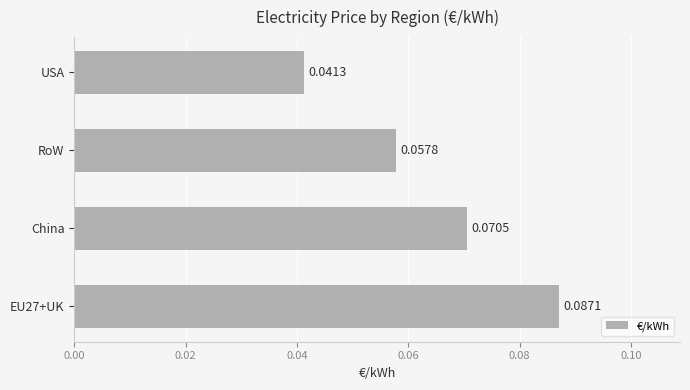

At which label is the value closest to 0?

USA